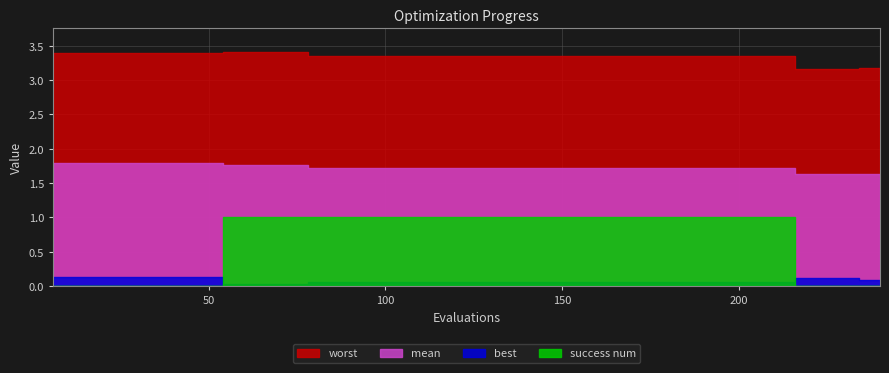

Between 66 and 114, which series saw the biggest shift?

worst